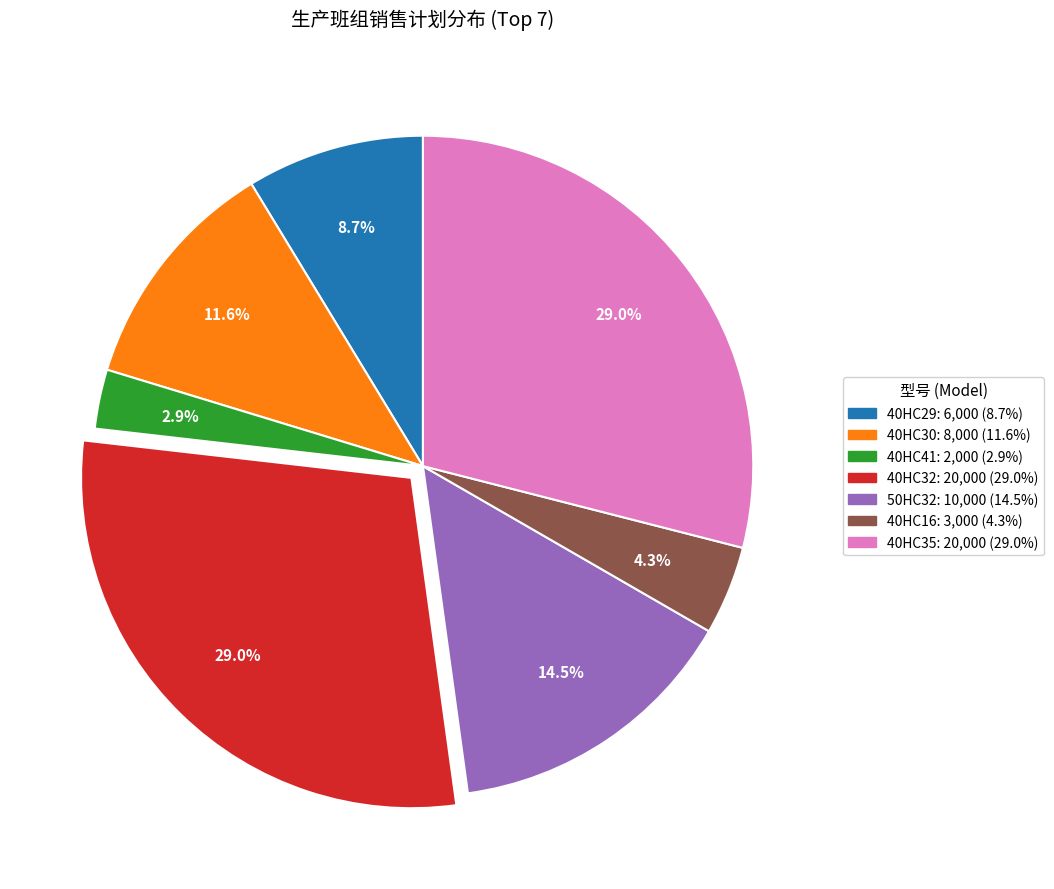

Which slice is the smallest?

40HC41